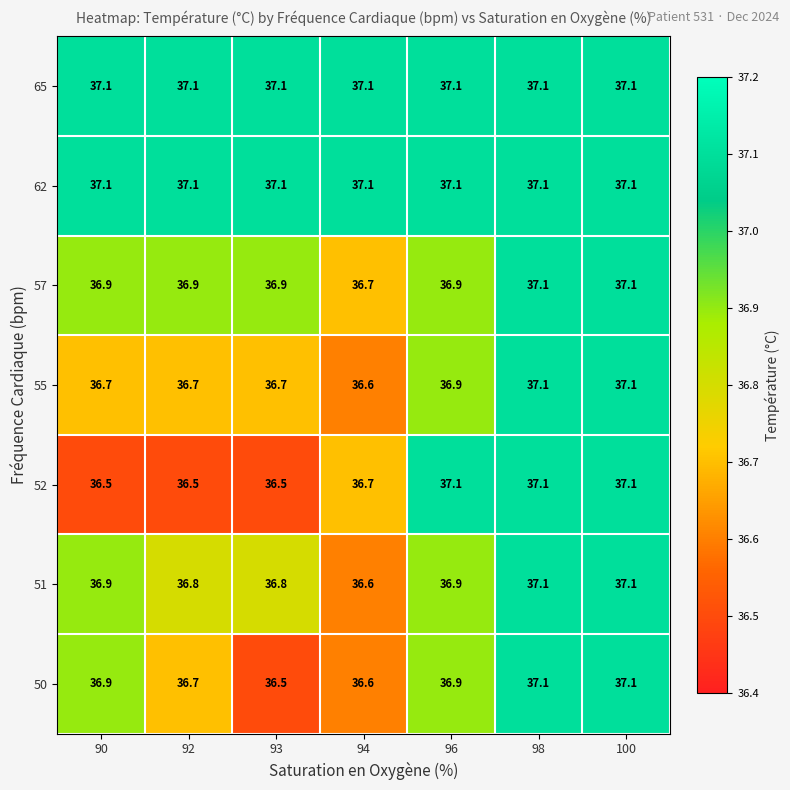

What is the approximate value of 55 at 94?

36.6